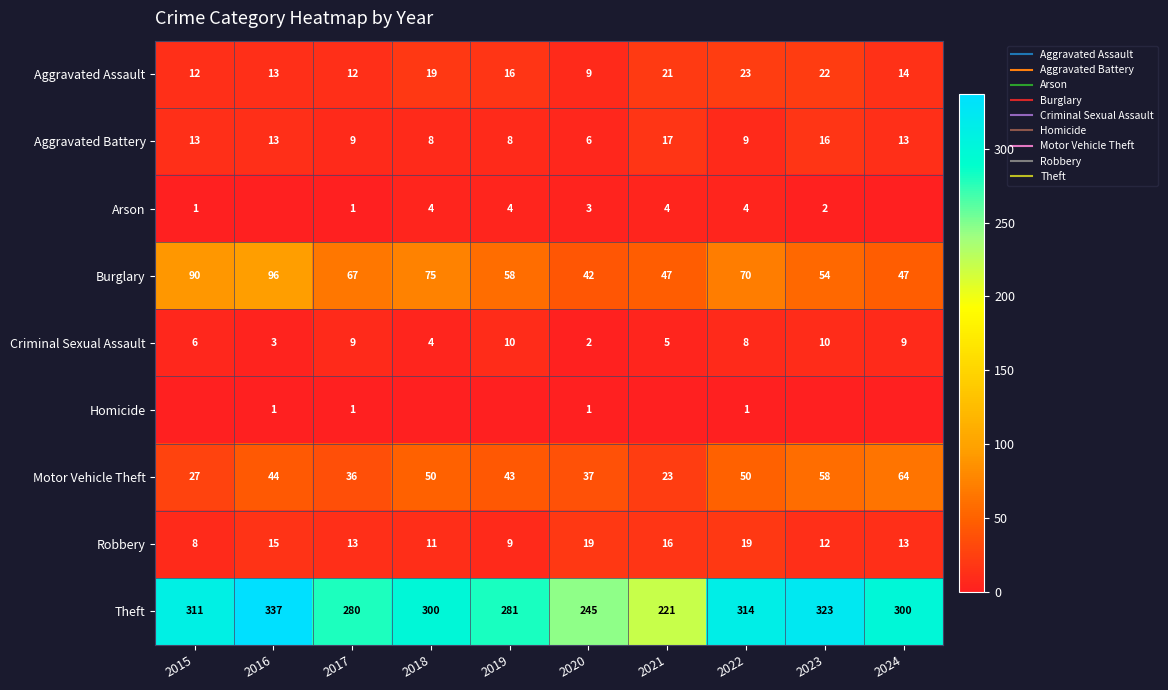

At which category is the sum across all series the highest?

2016